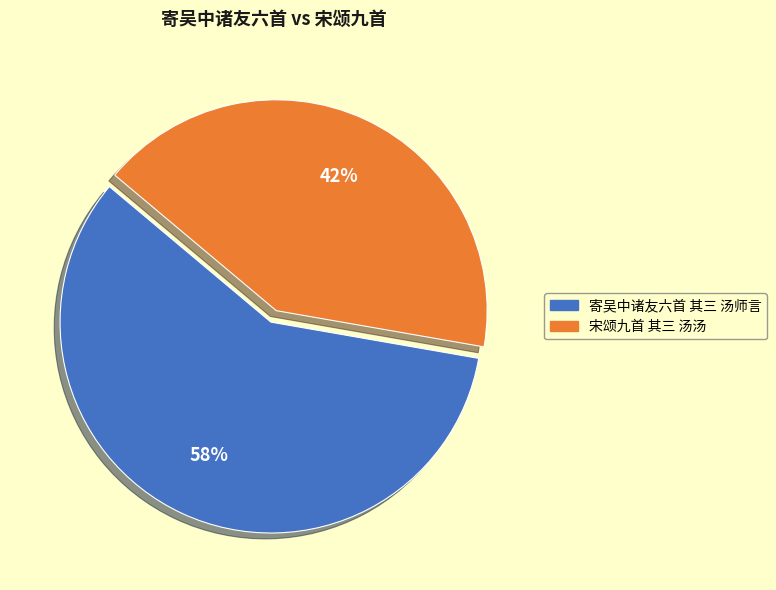

Is it true that 宋颂九首 其三 汤汤 is 48% of the pie?

False